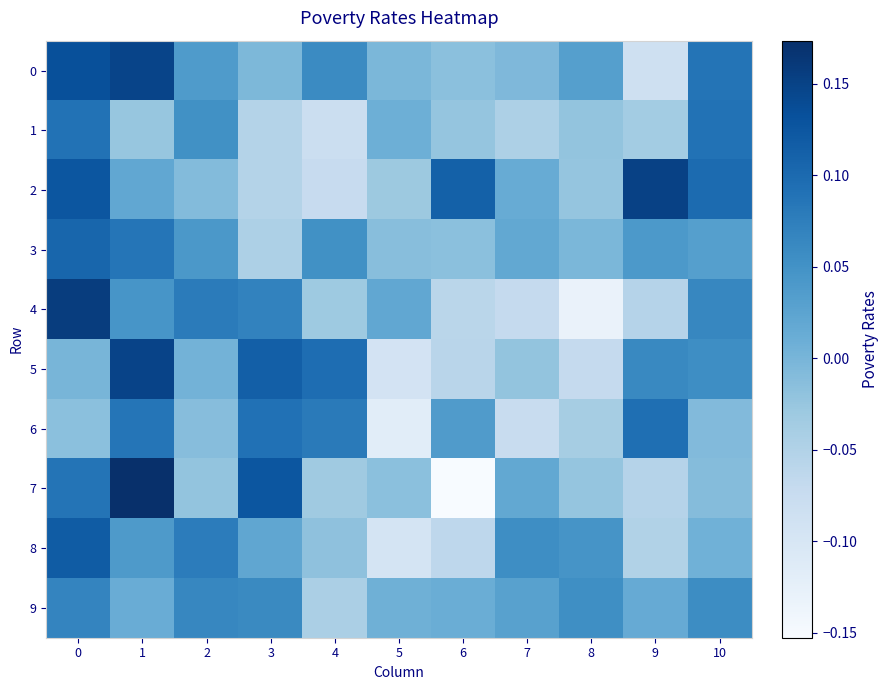

Which label corresponds to the smallest value in the chart?

6